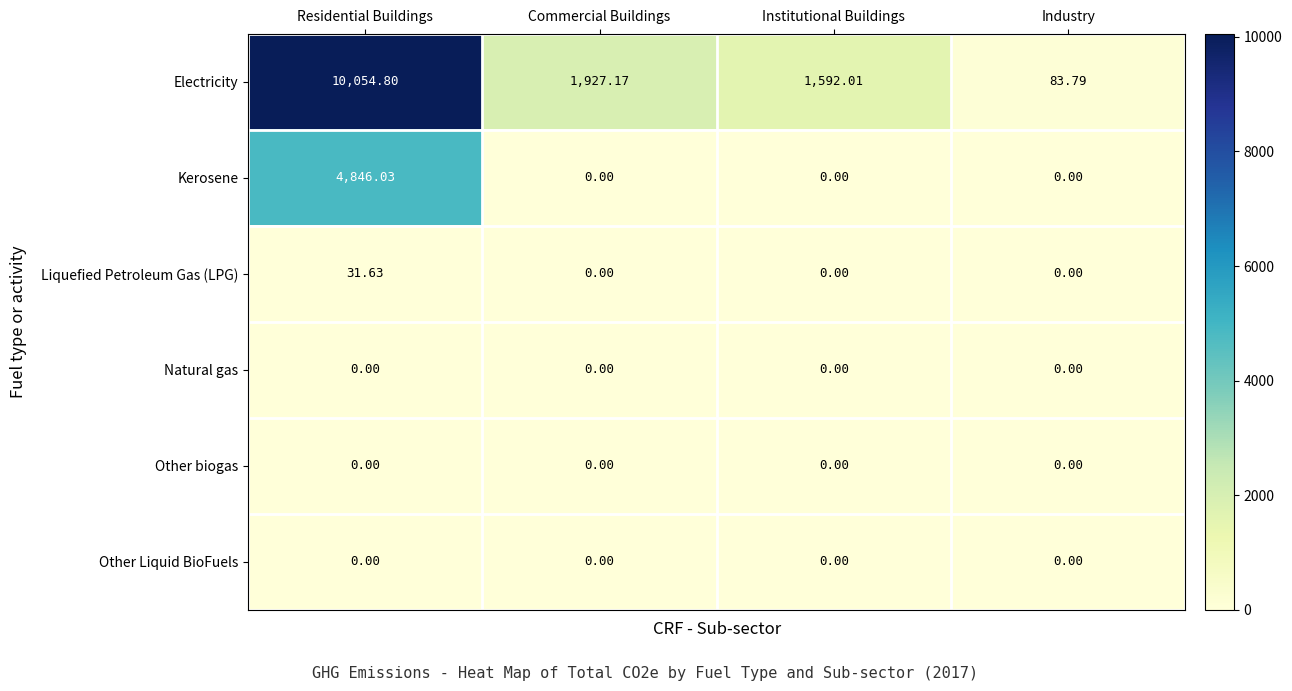

Which series has the largest total across all categories?

Electricity